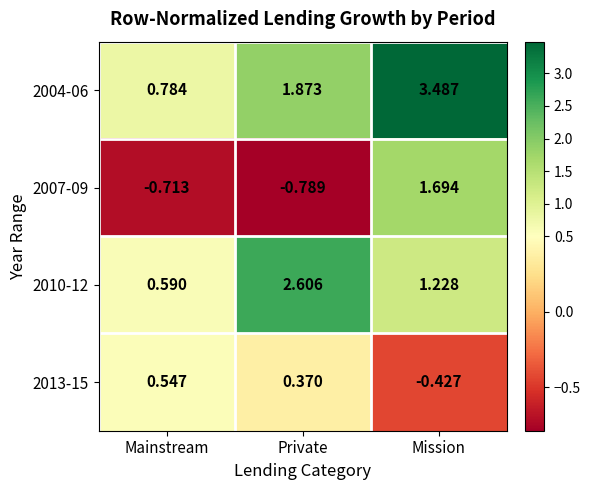

At which label does 2004-06 reach its peak?

Mission